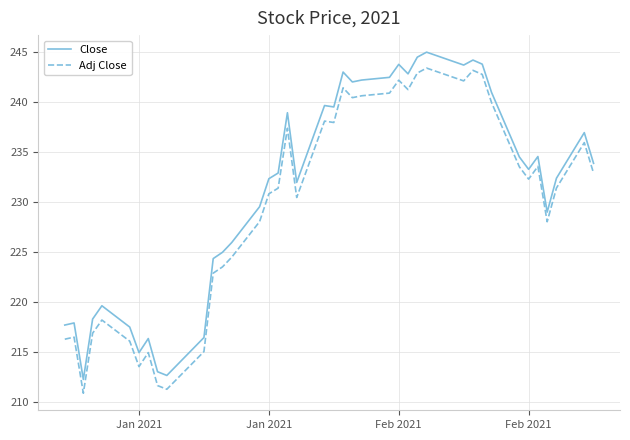

Rank the series by their maximum value, from highest to lowest.

Close, Adj Close